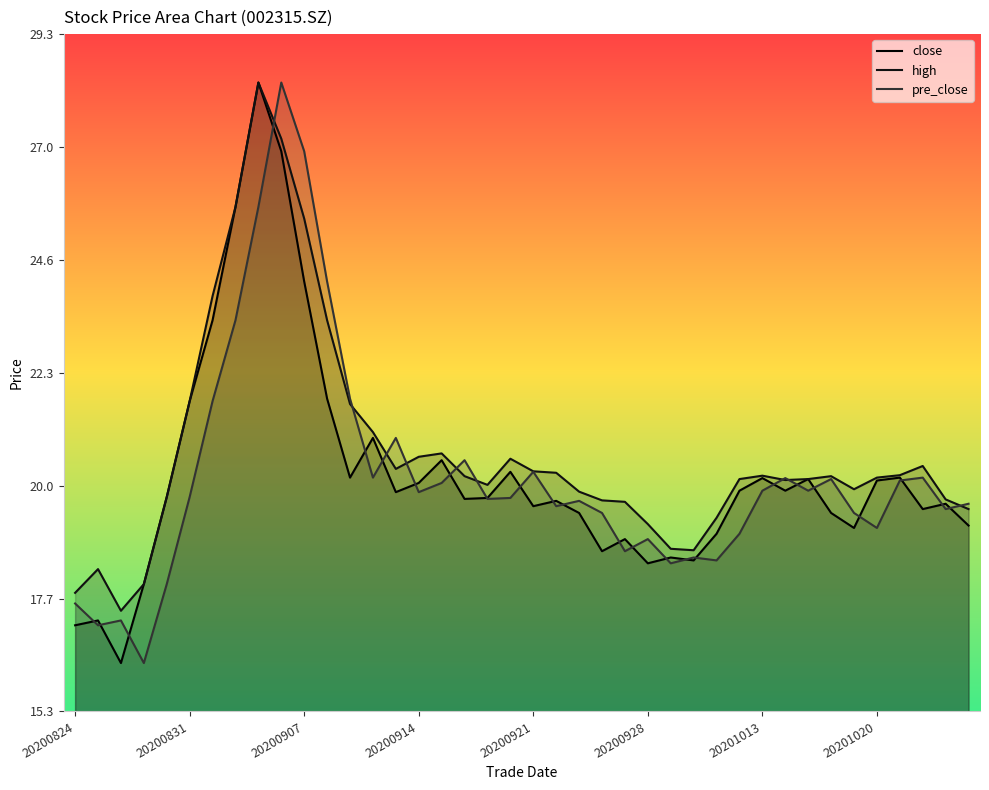

What is the maximum value shown in the chart?

28.3